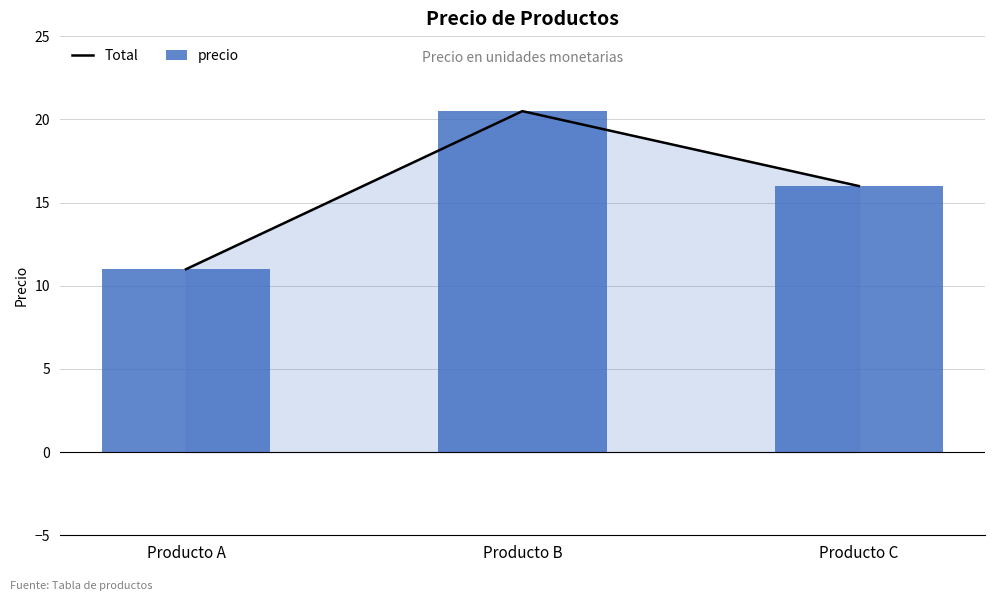

What are all the series names shown in the legend?

Total, precio